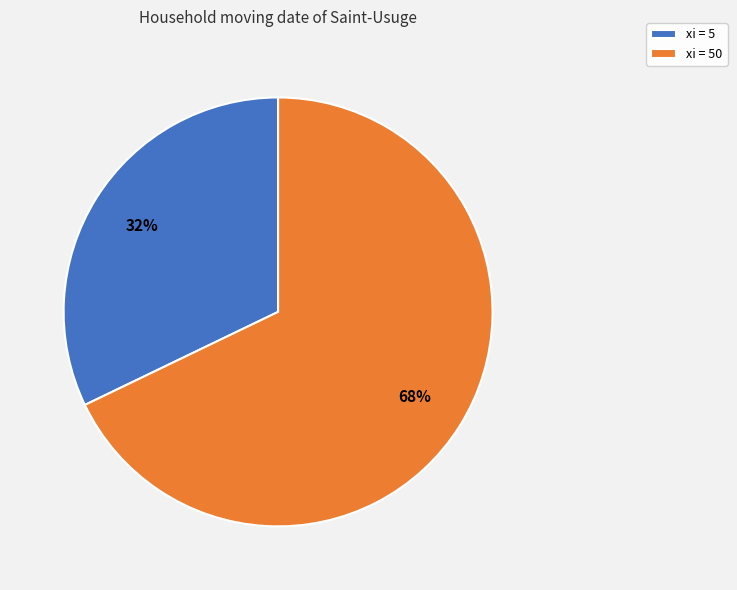

What is the majority slice?

xi = 50